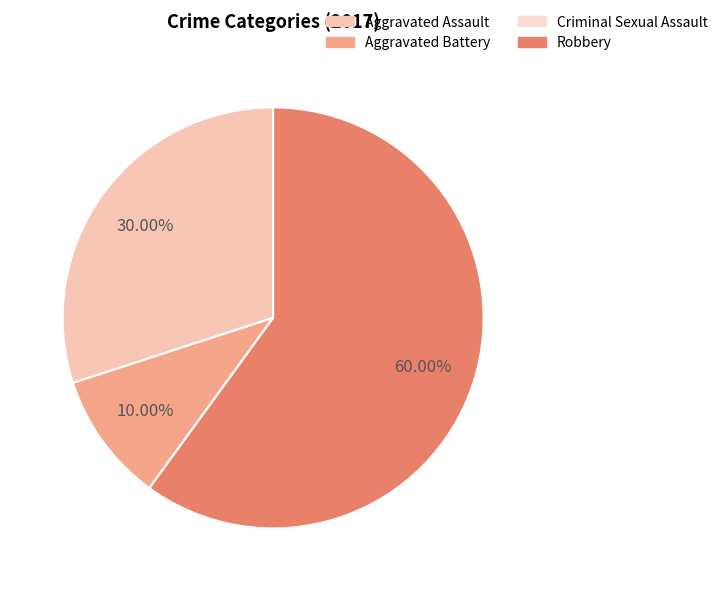

Which slice is the smallest?

Criminal Sexual Assault